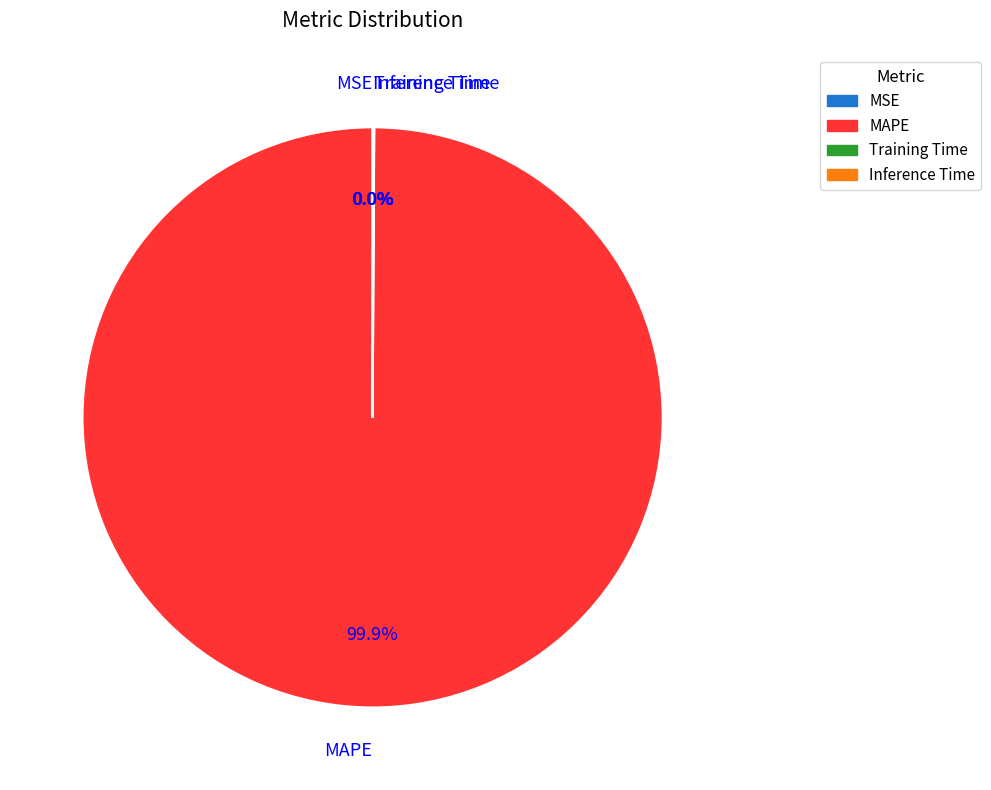

To the nearest percent, what is the difference between the largest and smallest slice percentages?

100%